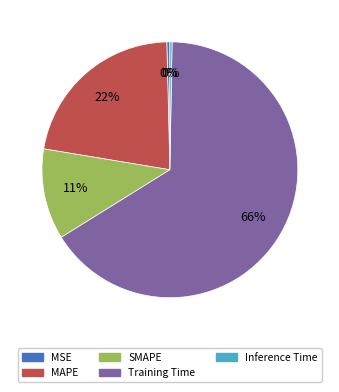

To the nearest percent, what is the average slice percentage?

20%